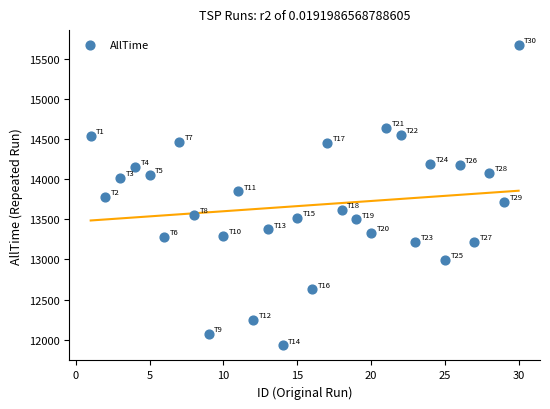

What is the range of X values (max minus min)?

29.0